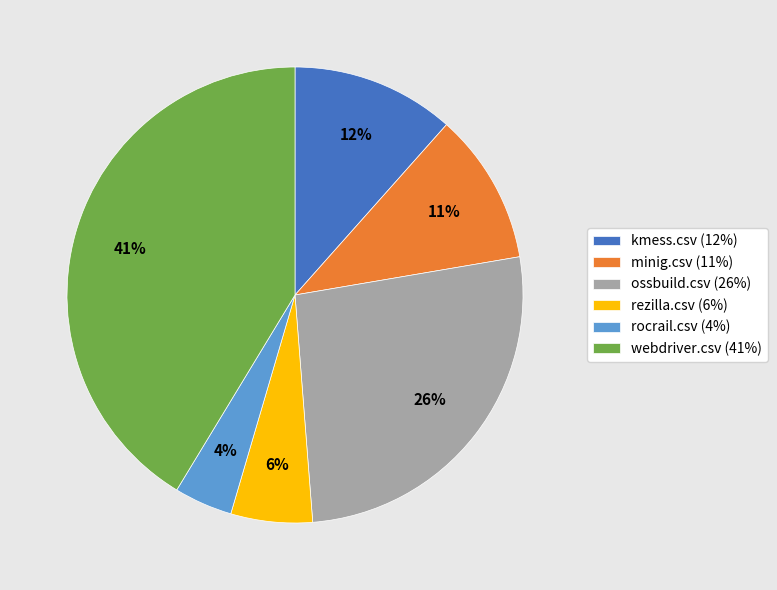

Which slice is the smallest?

rocrail.csv